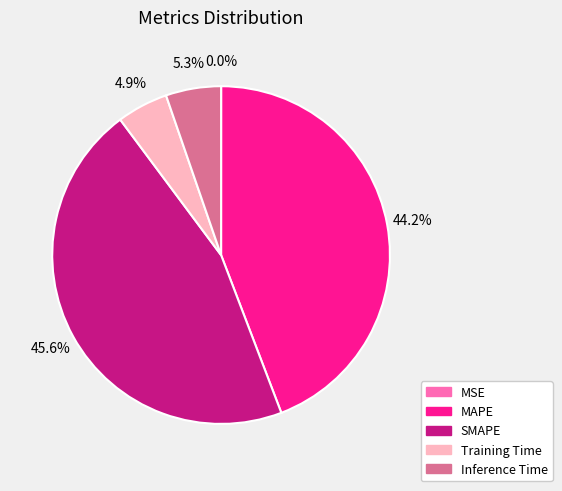

To the nearest percent, what is the average slice percentage?

20%